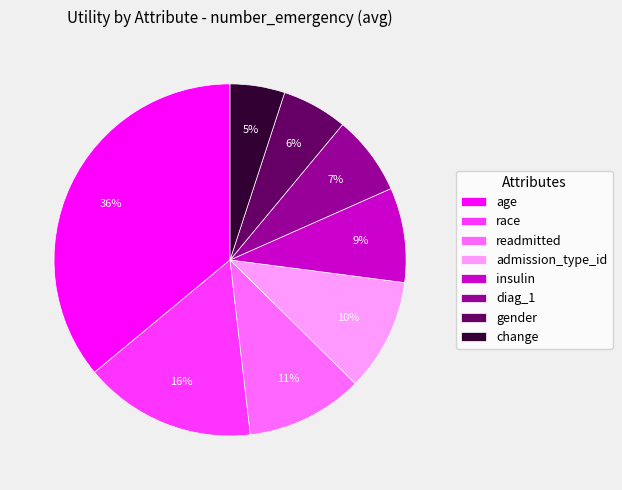

To the nearest percent, what is the difference between the diag_1 and race slice percentages?

9%